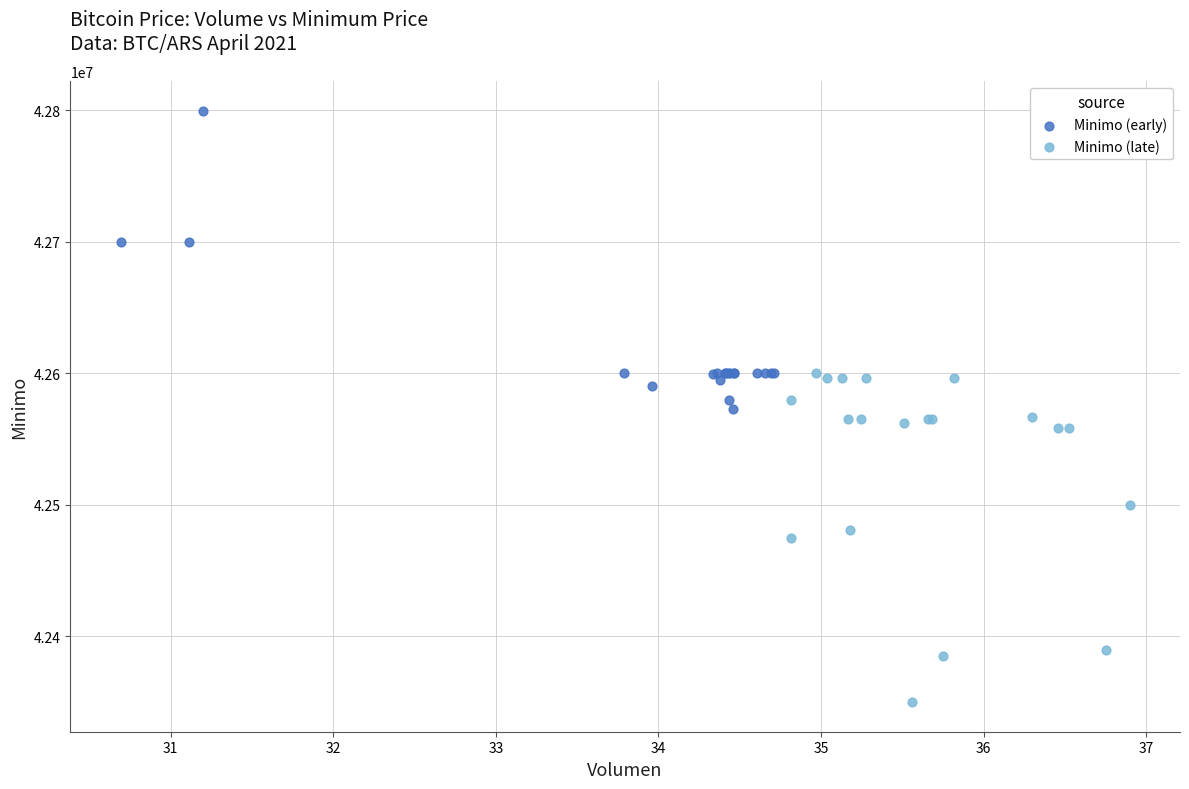

What are all the series names shown in the legend?

Minimo (early), Minimo (late)